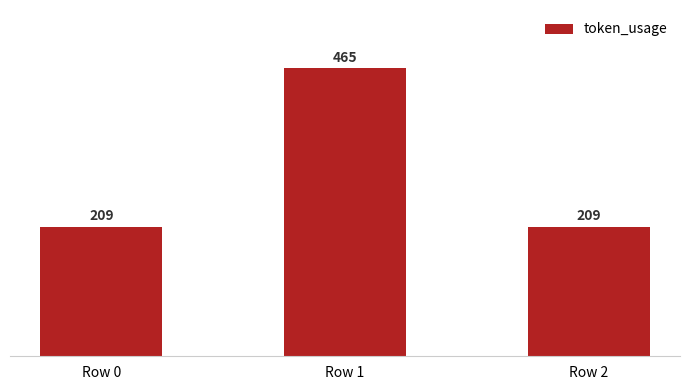

Which category has the highest value across all series?

Row 1